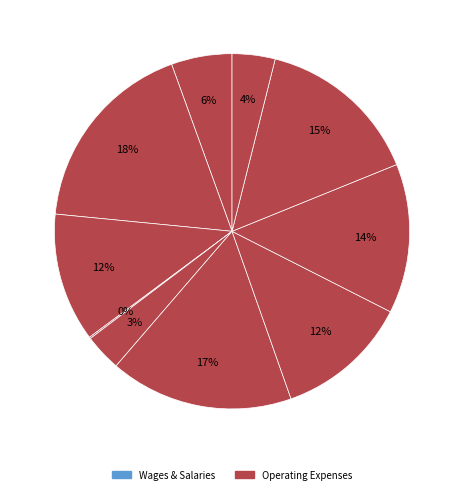

Does any single category account for the majority?

No